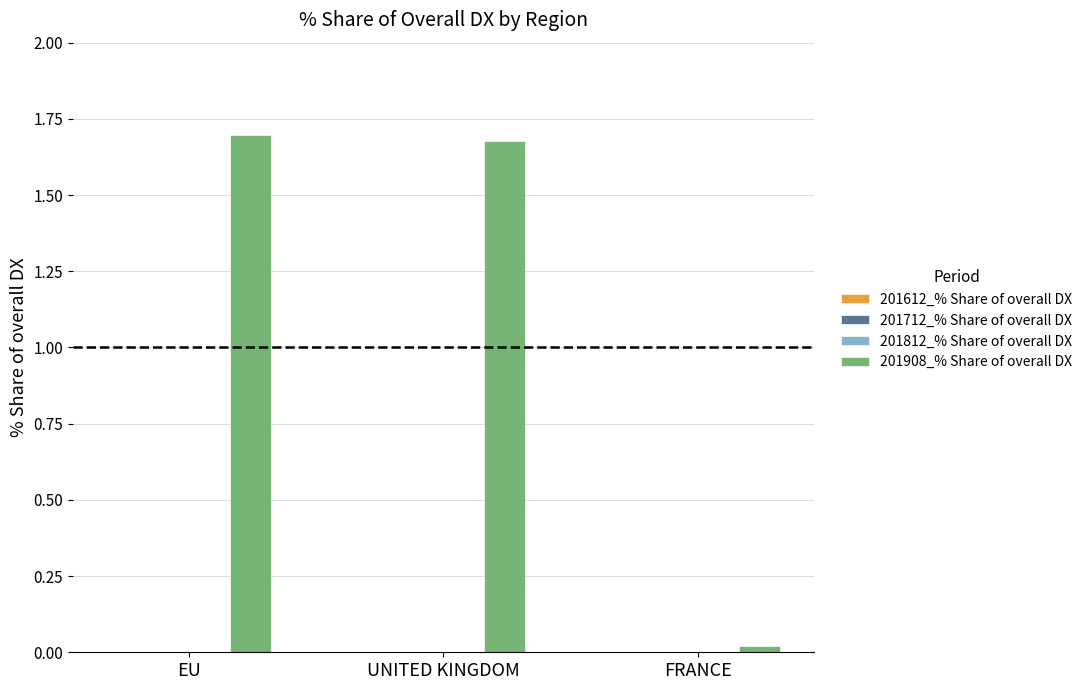

How many data points does each series have?

3